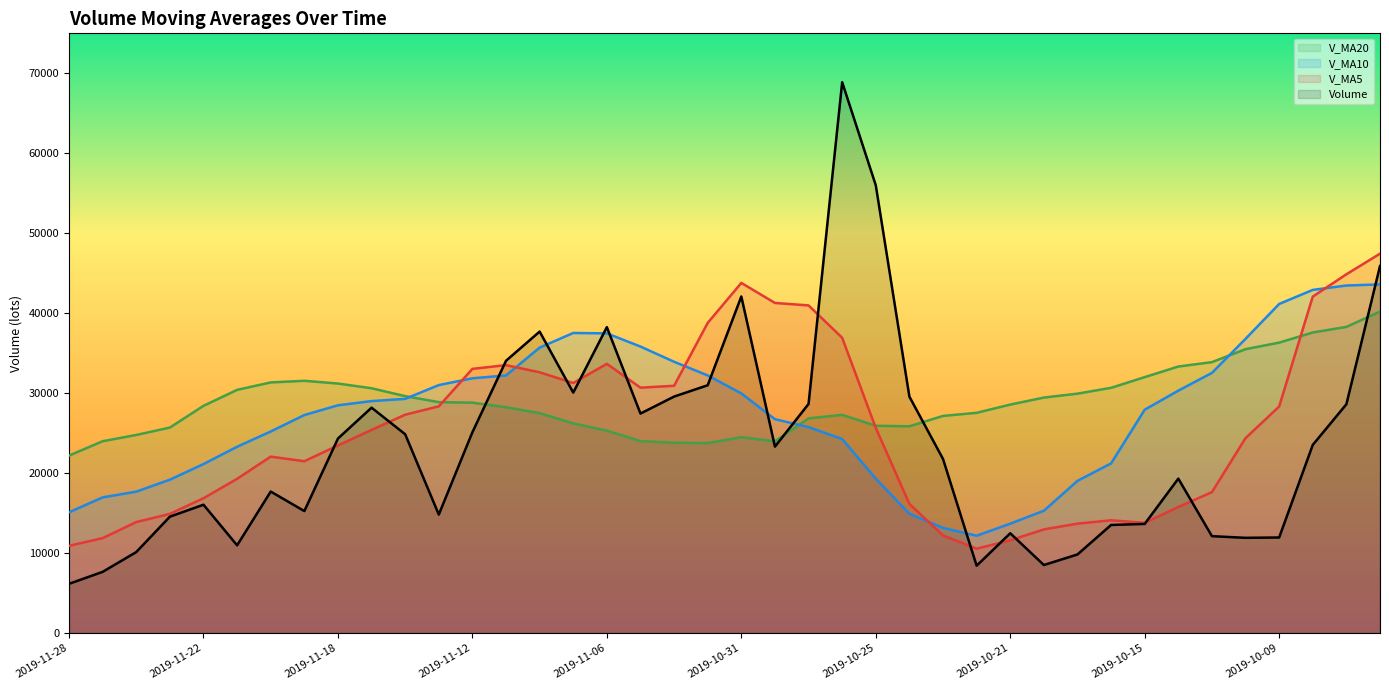

Between 2019-11-01 and 2019-10-08, which series saw the biggest shift?

v_ma20